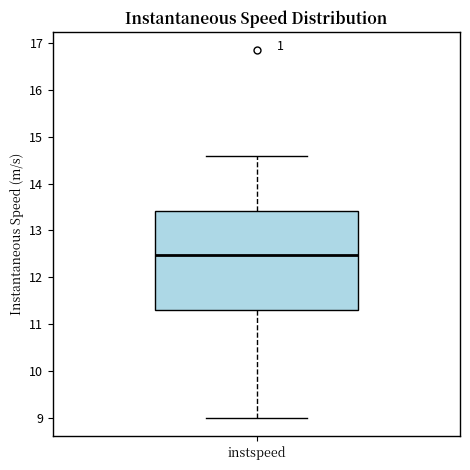

Transcribe this box plot: give where the median line is, the range the box spans, and where the two whiskers end, as read against the y-axis. The values are not printed on the chart, so give them approximately, as read against the axis.

median 12.5, box 11.3 to 13.4, whiskers 9.0 to 14.6